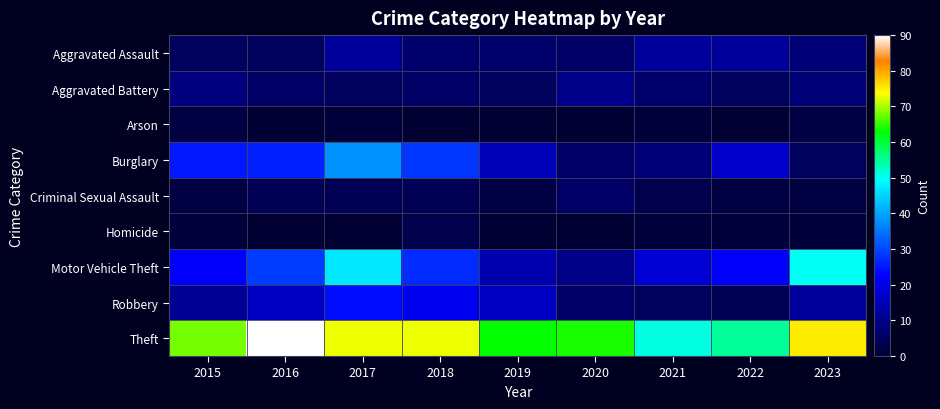

At how many categories does at least one series exceed 70?

4